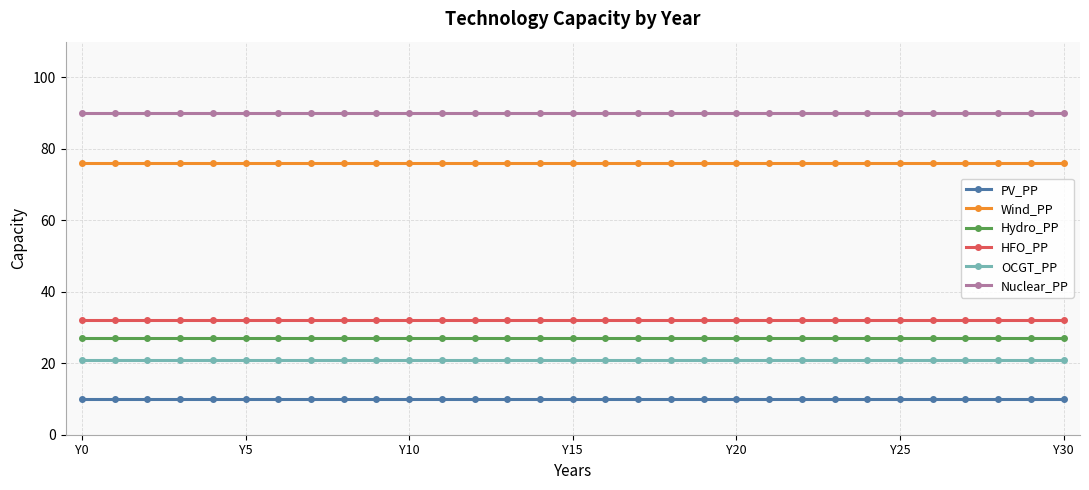

What is the maximum value for Nuclear_PP?

90